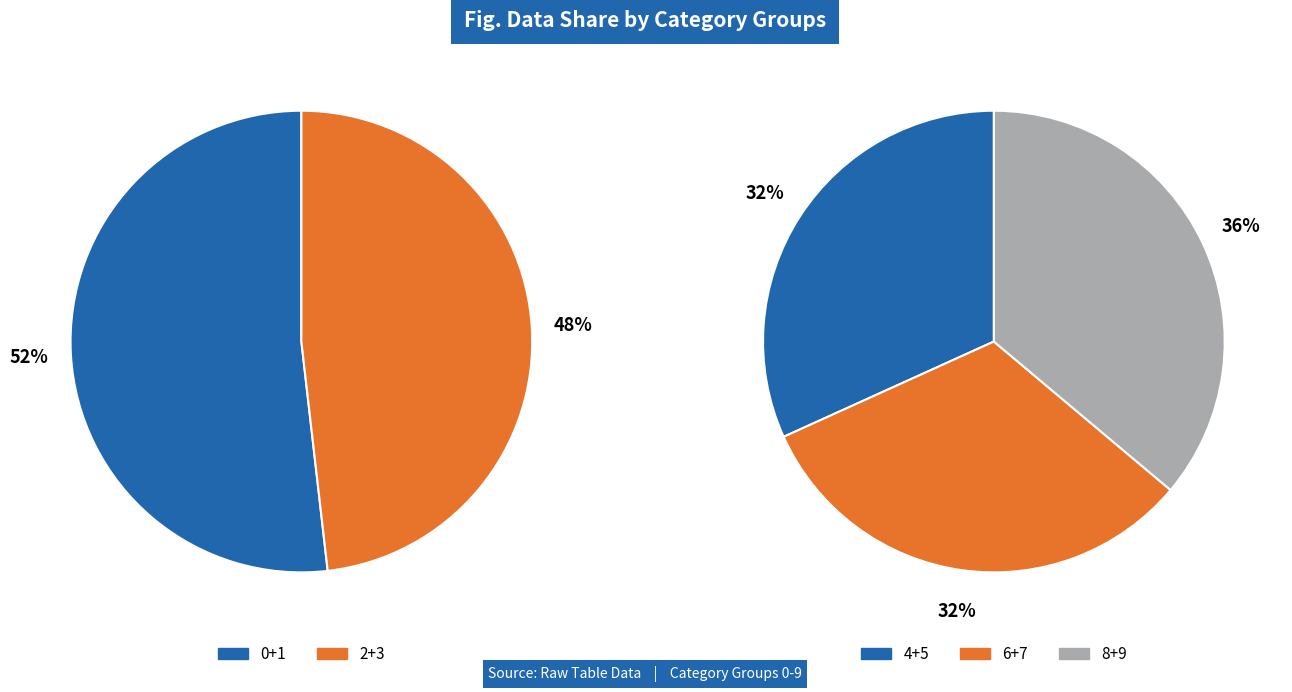

Combined, do 3 and 9 account for over 50%?

No